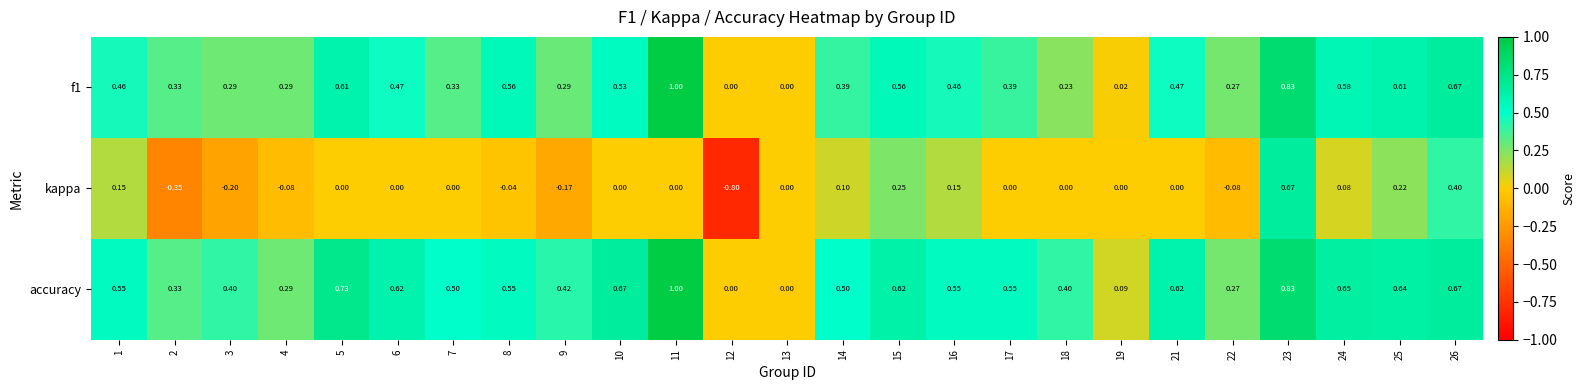

Is the value of kappa at 5 greater than the value of accuracy at 23?

No